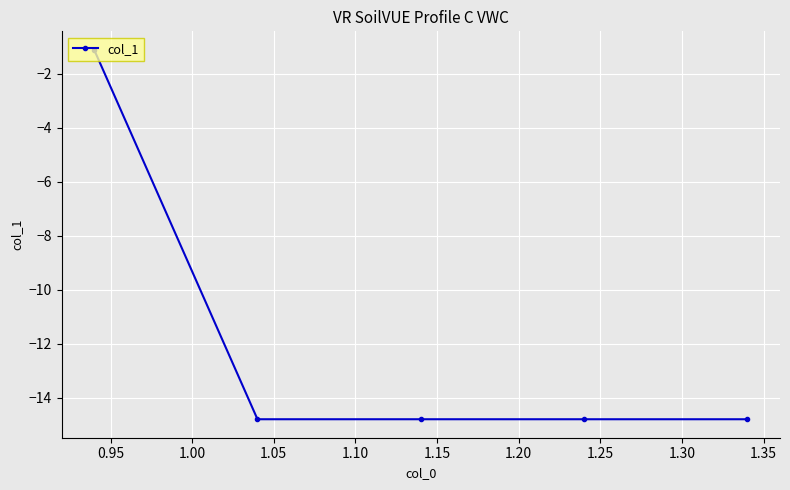

True or false: the data has more than 2 interior local peaks.

False